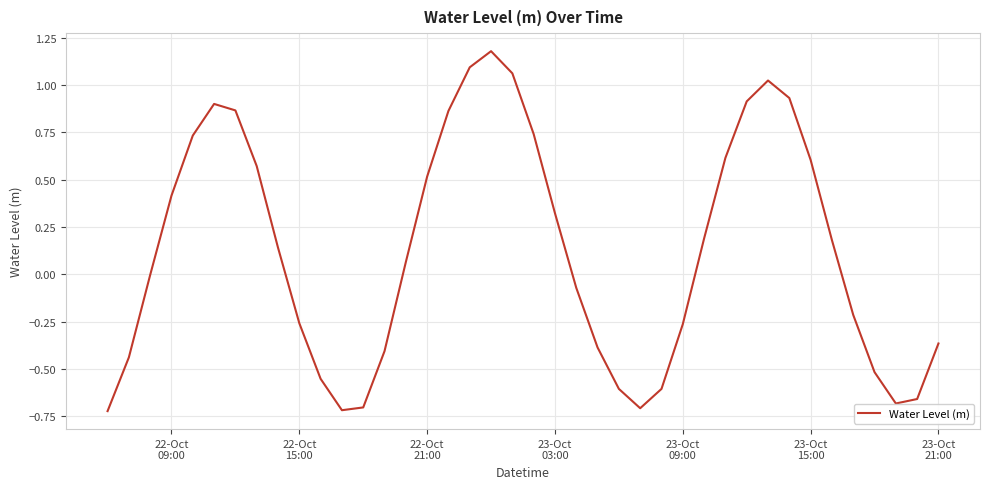

What is the difference between the maximum and minimum values?

1.9